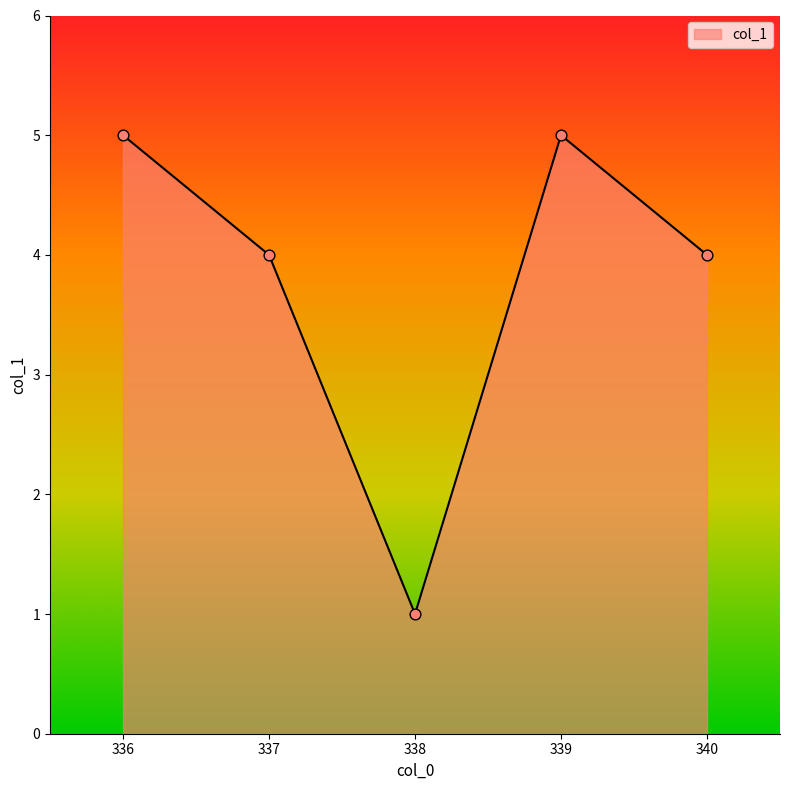

What is the change in value from 337 to 338?

-3